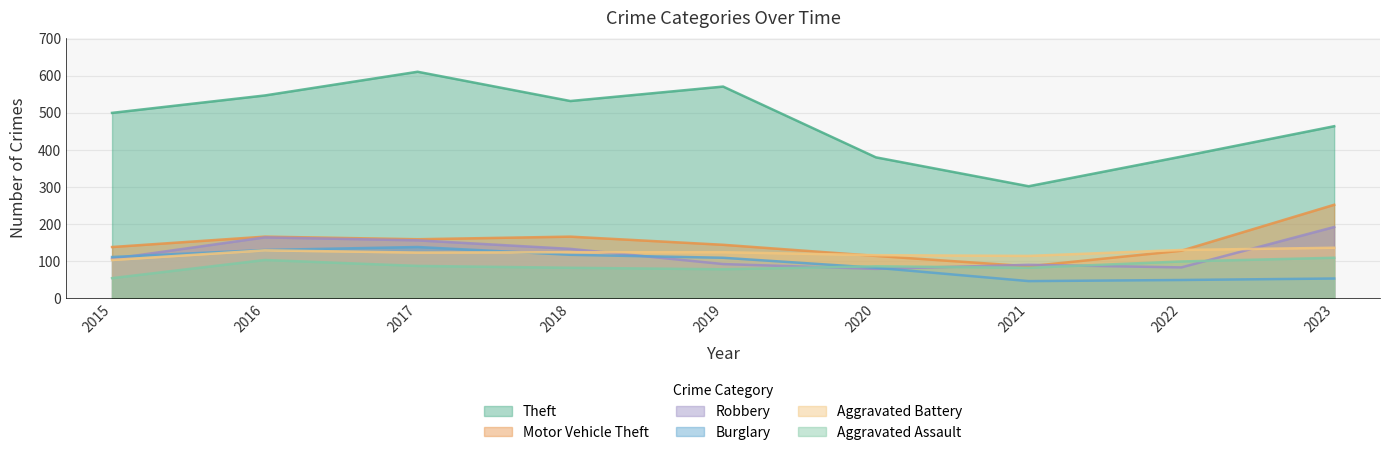

What is the total value across all series at 2020?

857